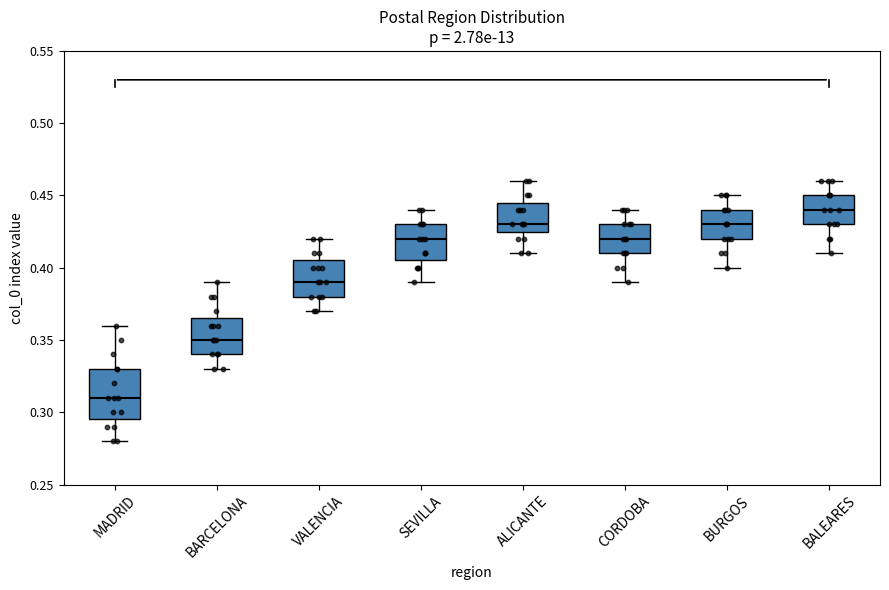

Which box's median line is the highest?

BALEARES